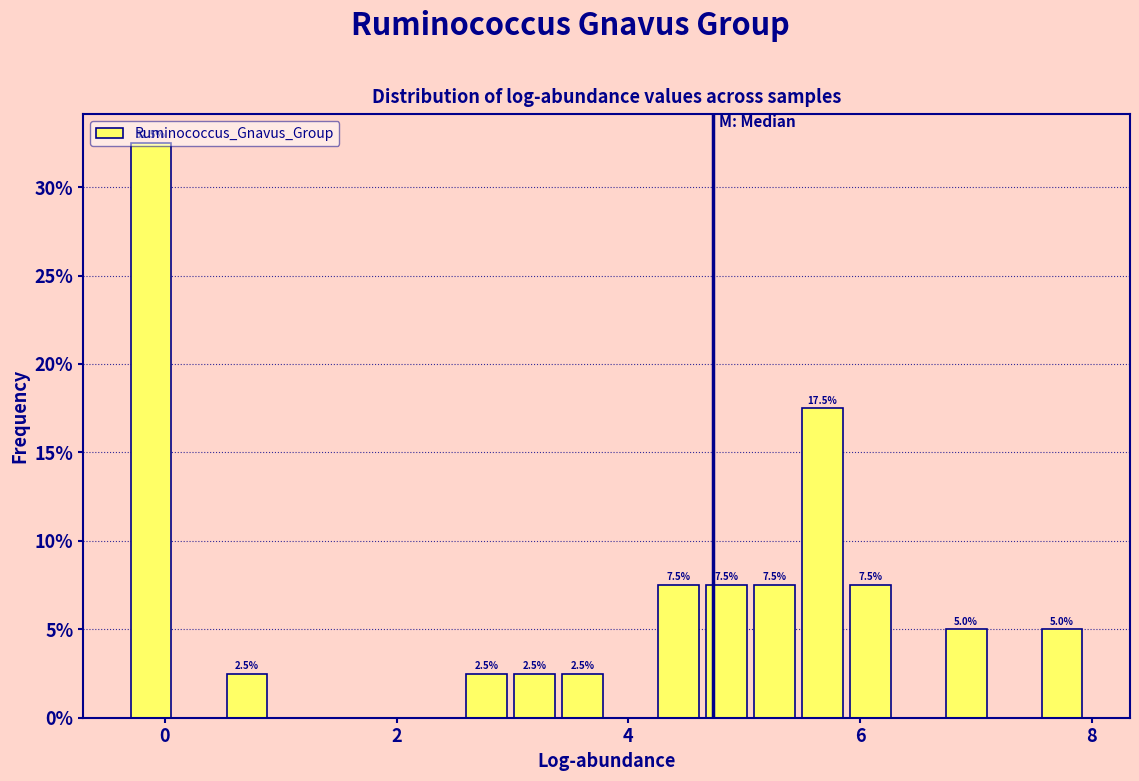

Around what value on the x-axis is the tallest bar? Give the approximate position of its centre, as read against the axis.

-0.2